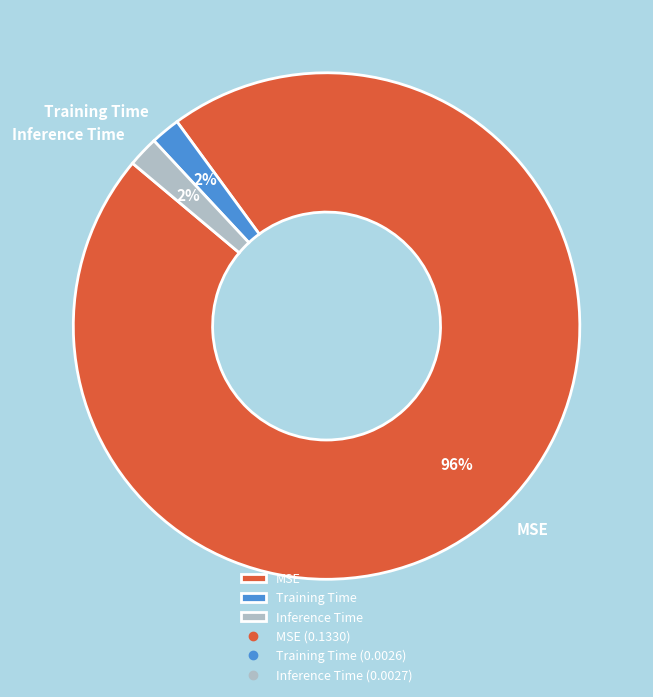

Which slice is the largest?

MSE